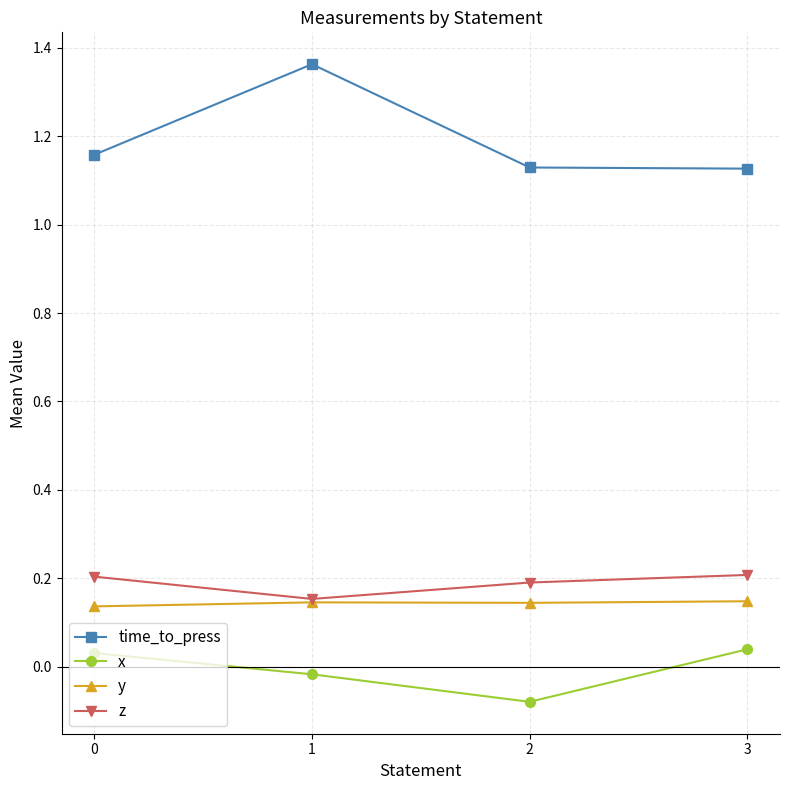

Rank the series by their maximum value, from lowest to highest.

x, y, z, time_to_press